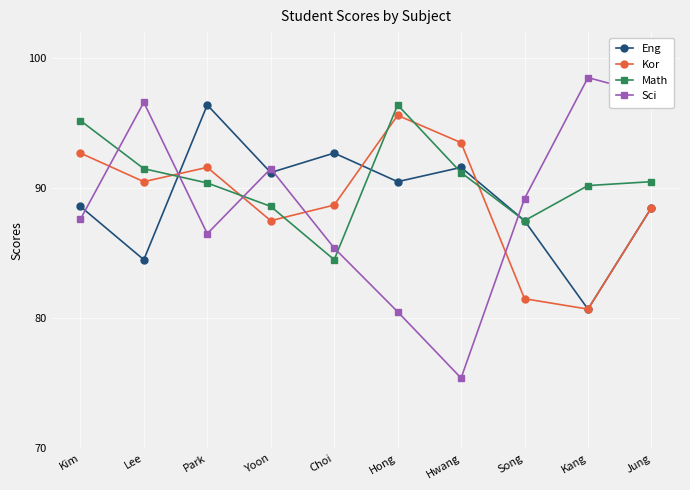

What is the label of the 7th point from the left?

Hwang